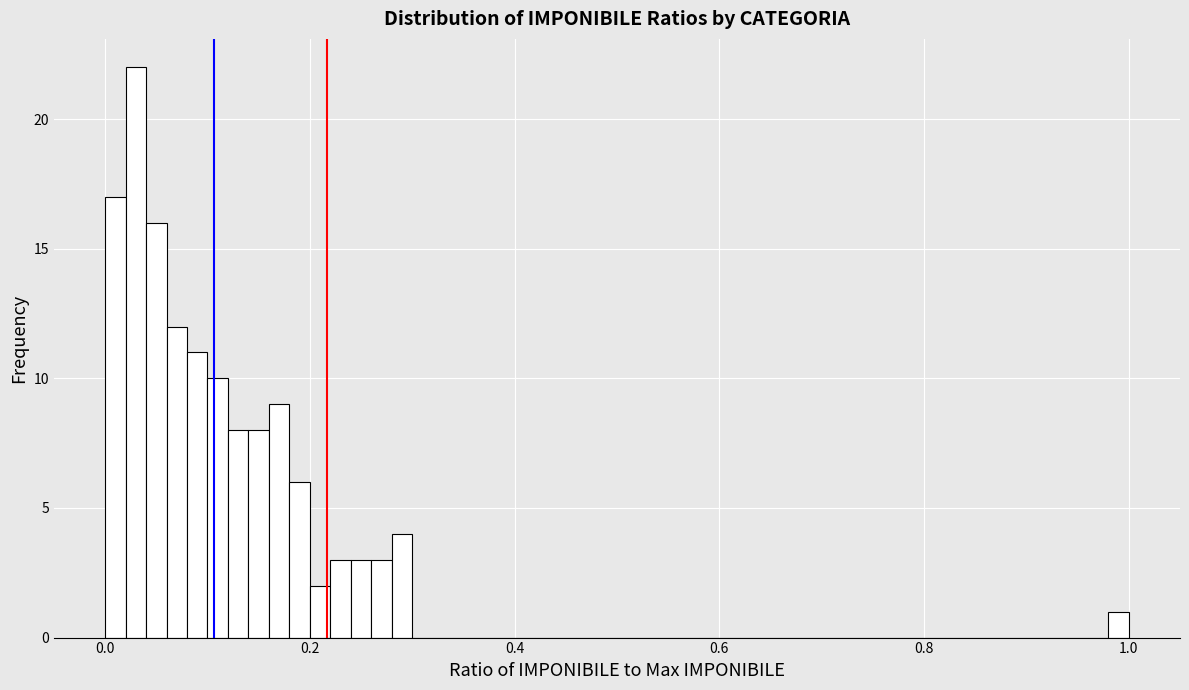

Read against the x-axis, roughly where is the centre of the tallest bar?

0.04